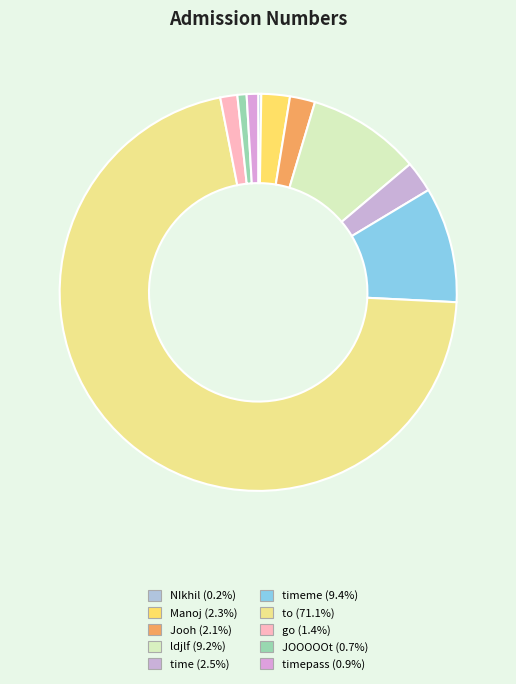

Which category has the biggest portion of the pie?

to